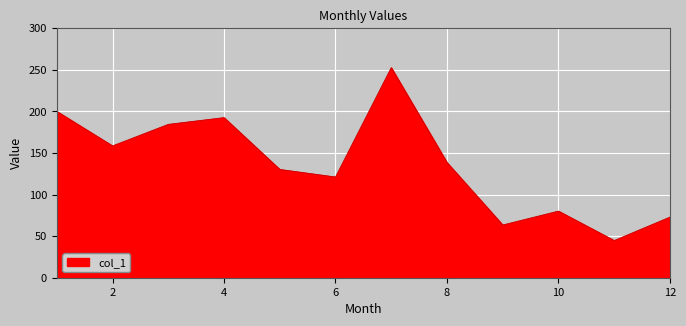

What is the minimum value shown in the chart?

44.7